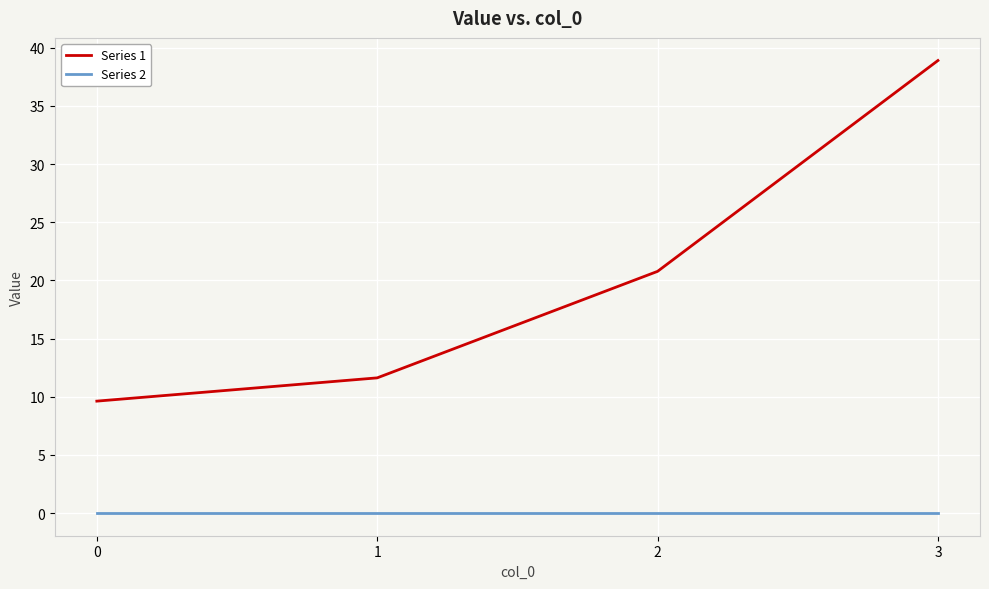

Rank the series at 2 from lowest to highest value.

Series 2, Series 1